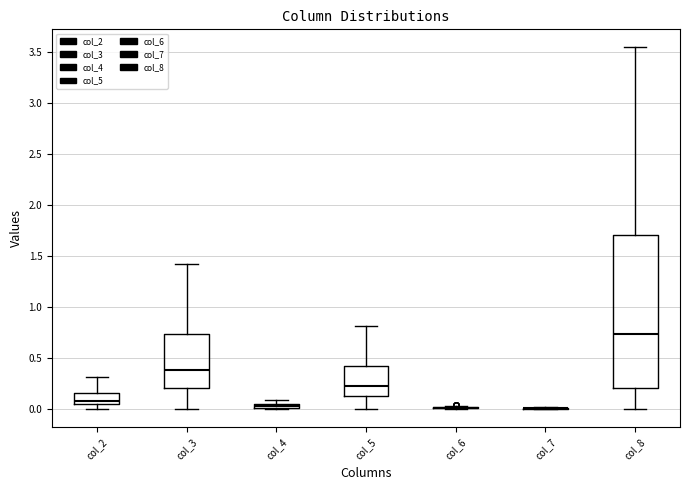

Comparing the boxes themselves (not the whiskers), which one is the tallest?

col_8